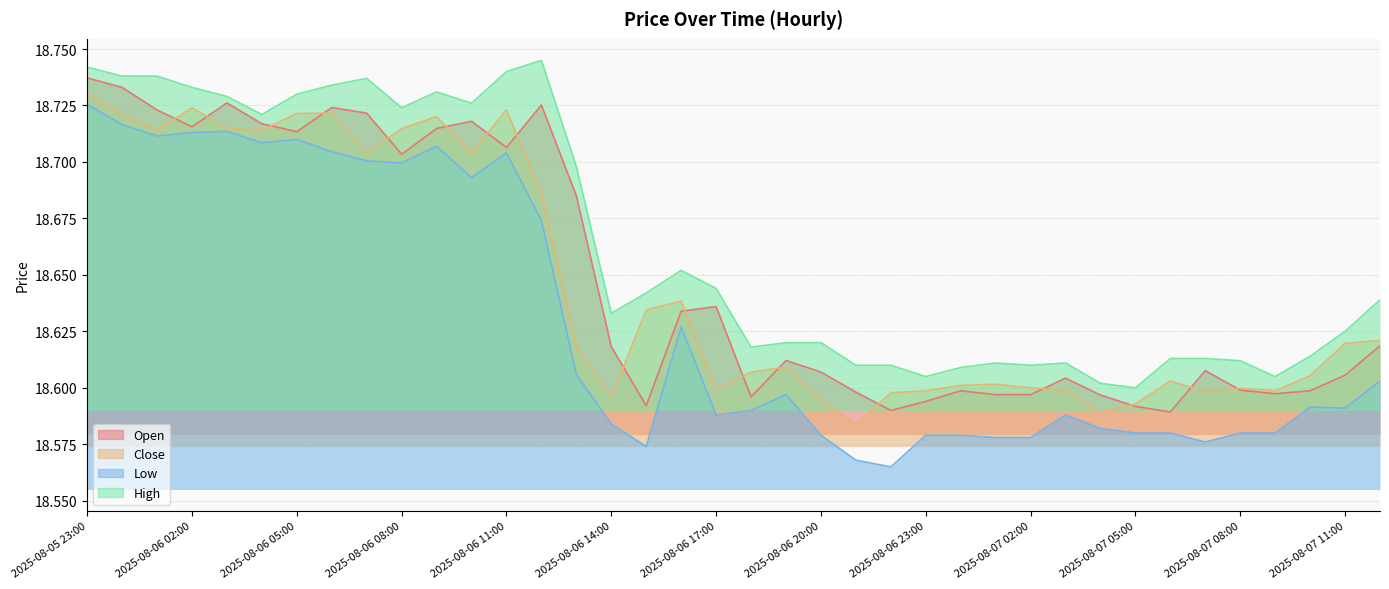

What is the value of the Low point at the 9th from the left?

18.7